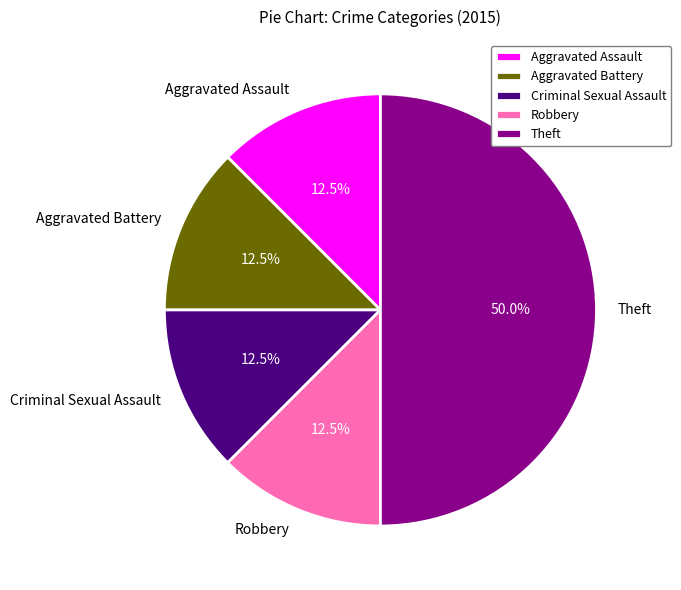

To the nearest percent, what is the average slice percentage?

20%